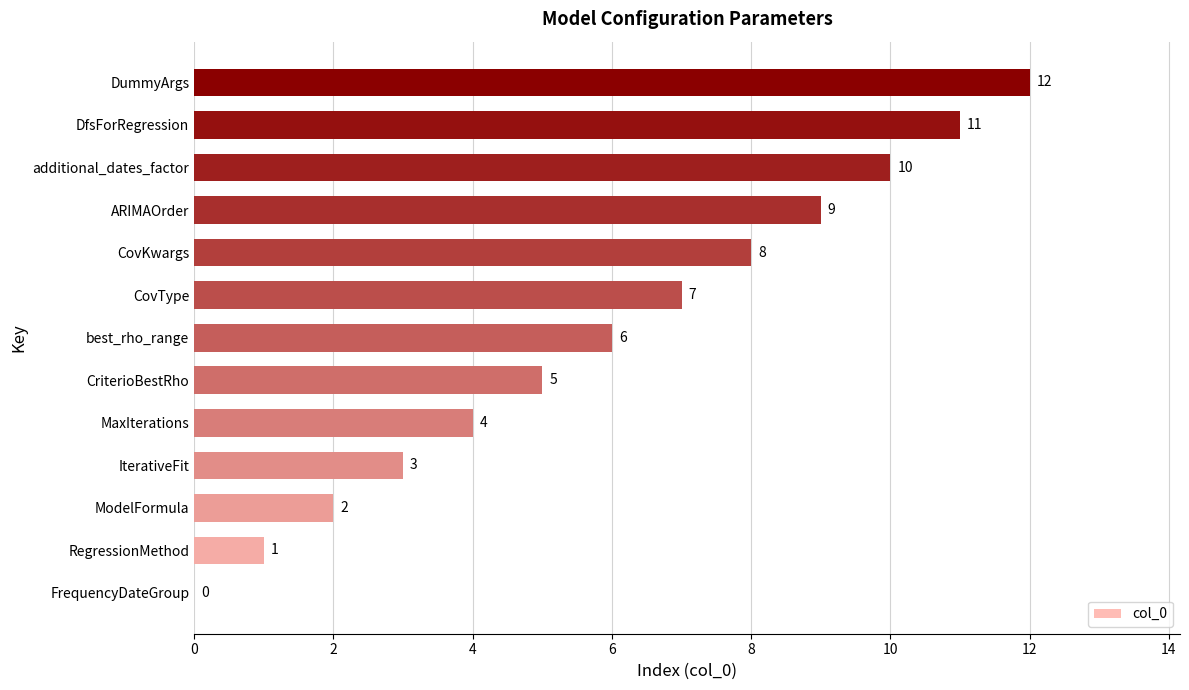

The chart shows a value of -7 at FrequencyDateGroup. True or false?

False